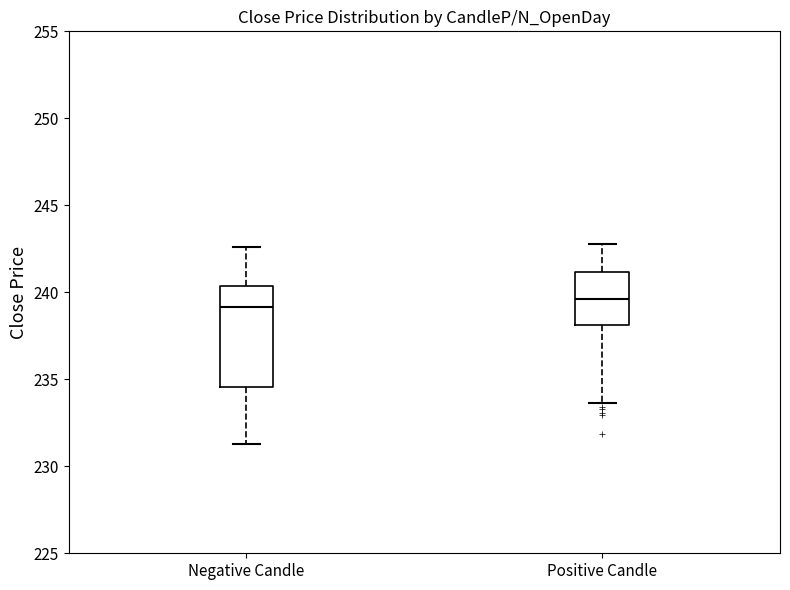

Reading left to right, transcribe this box plot: for each box, give where its median line is, the range the box spans, and where its two whiskers end, as read against the y-axis. The values are not printed on the chart, so give them approximately, as read against the axis.

Negative Candle: median 239.0, box 234.5 to 240.5, whiskers 231.5 to 242.5
Positive Candle: median 239.5, box 238.0 to 241.0, whiskers 233.5 to 243.0